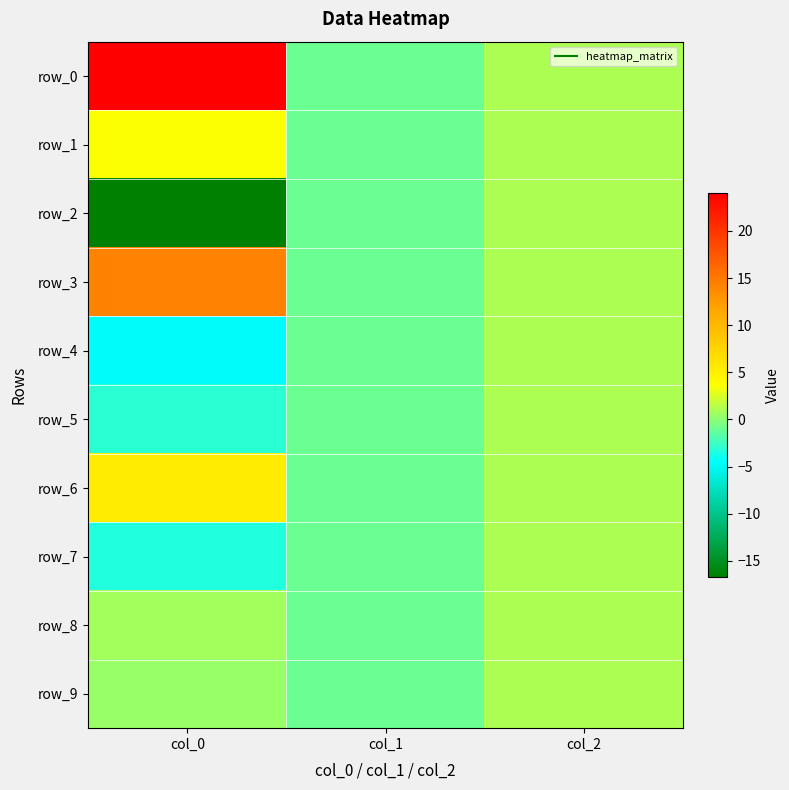

Where does the row_9 series first go above 0?

col_0